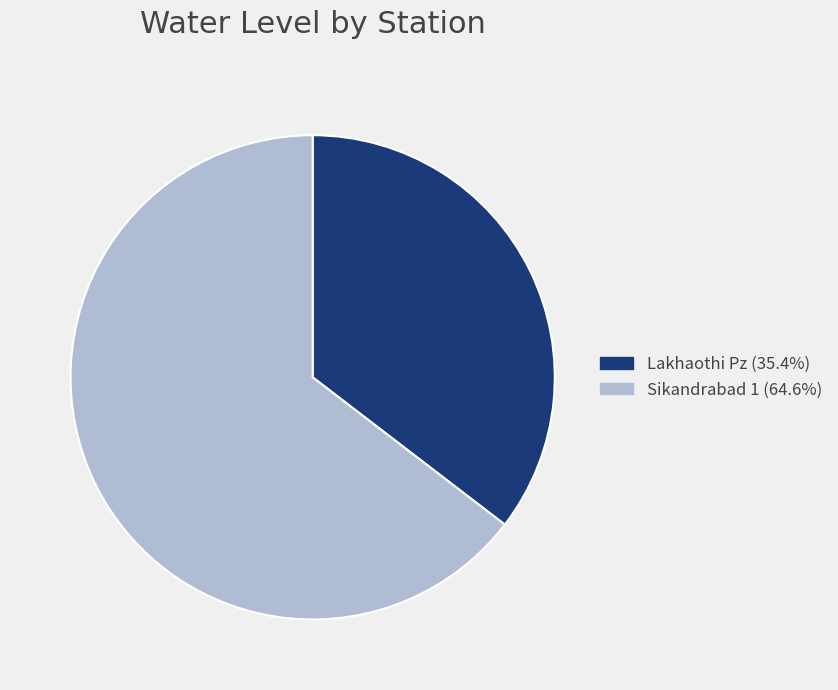

Which has a higher value, Sikandrabad 1 or Lakhaothi Pz?

Sikandrabad 1